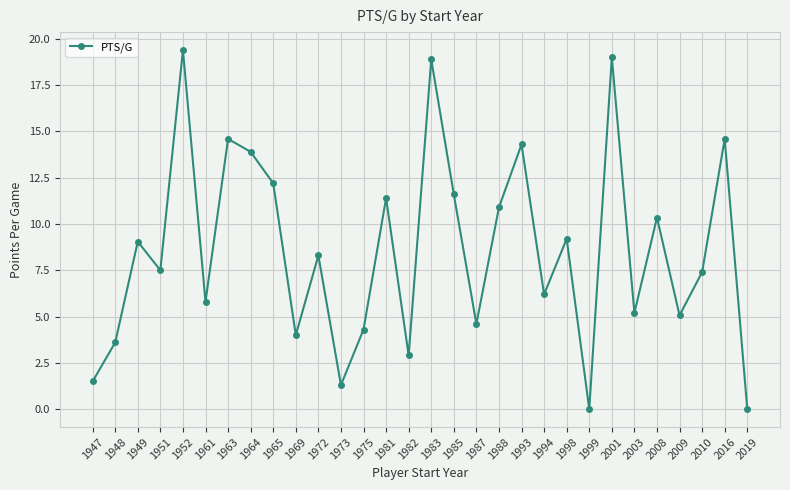

What is the sum of the values at 1951 and 1994?

13.7